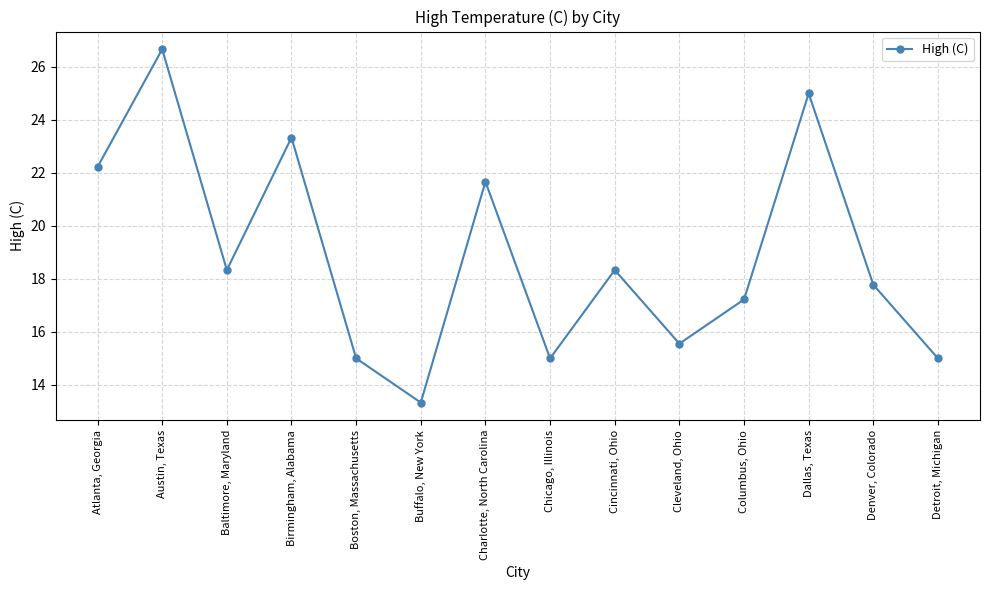

What is the approximate value at Birmingham, Alabama?

23.3